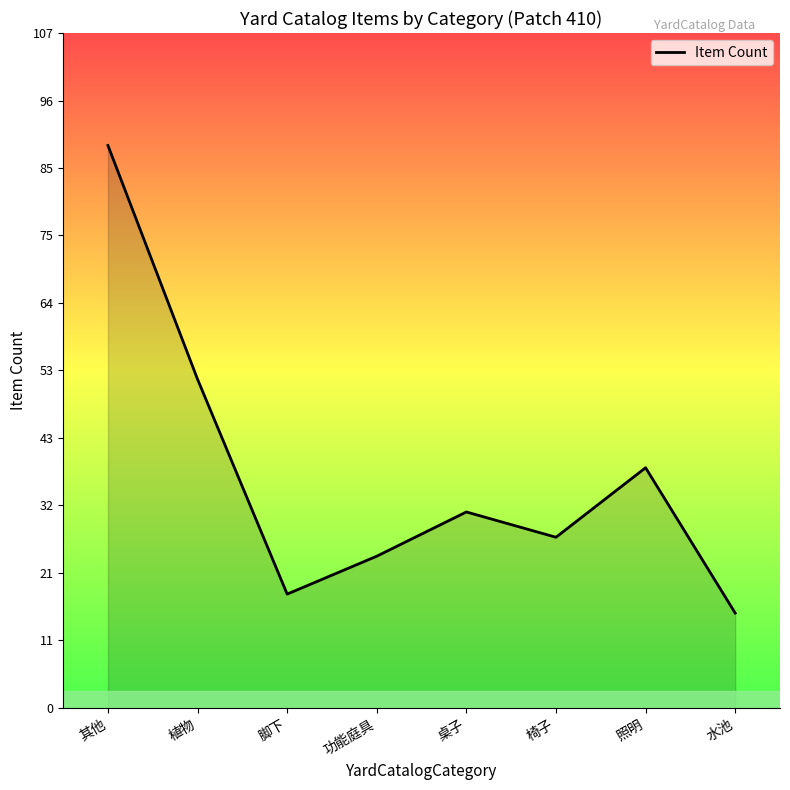

Approximately how many times larger is the value at 照明 compared to 脚下?

2.1